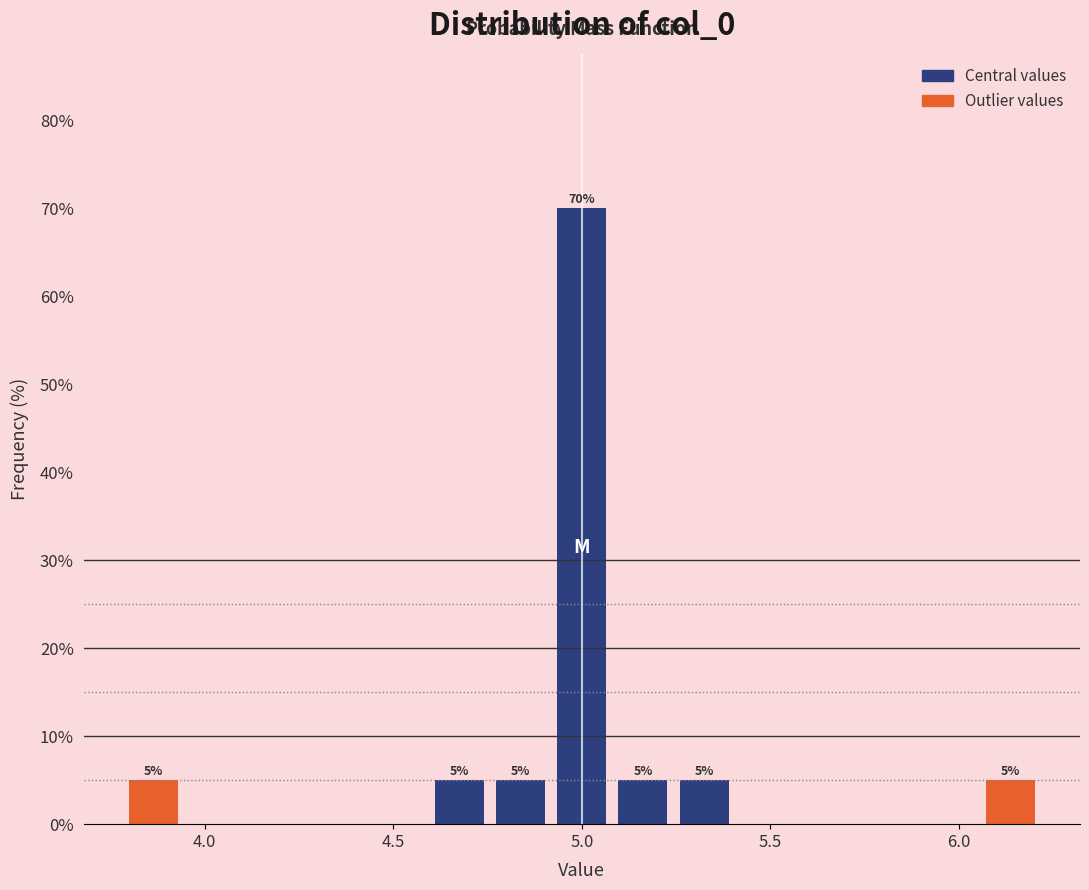

Around what value on the x-axis is the tallest bar? Give the approximate position of its centre, as read against the axis.

5.00